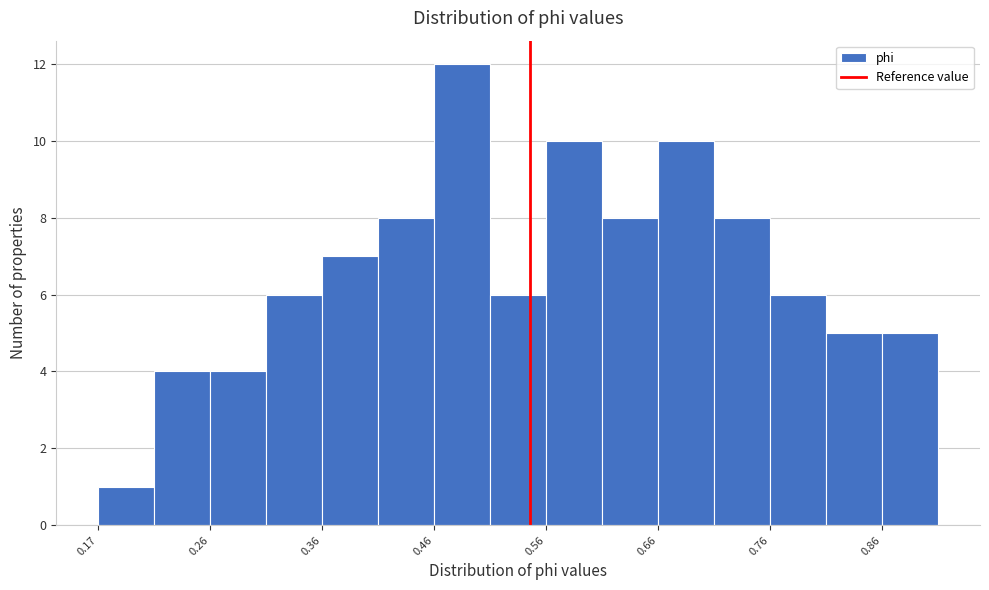

Which range on the x-axis has the tallest bar?

0.46 to 0.51